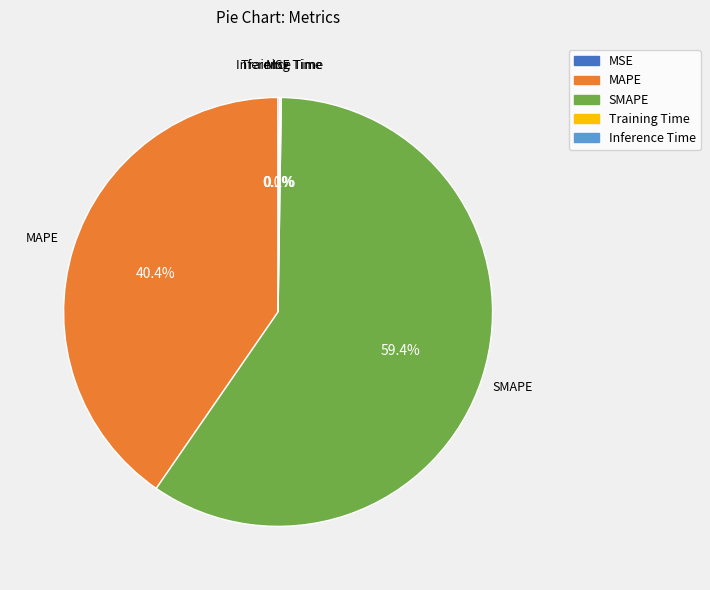

Which category accounts for the majority?

SMAPE